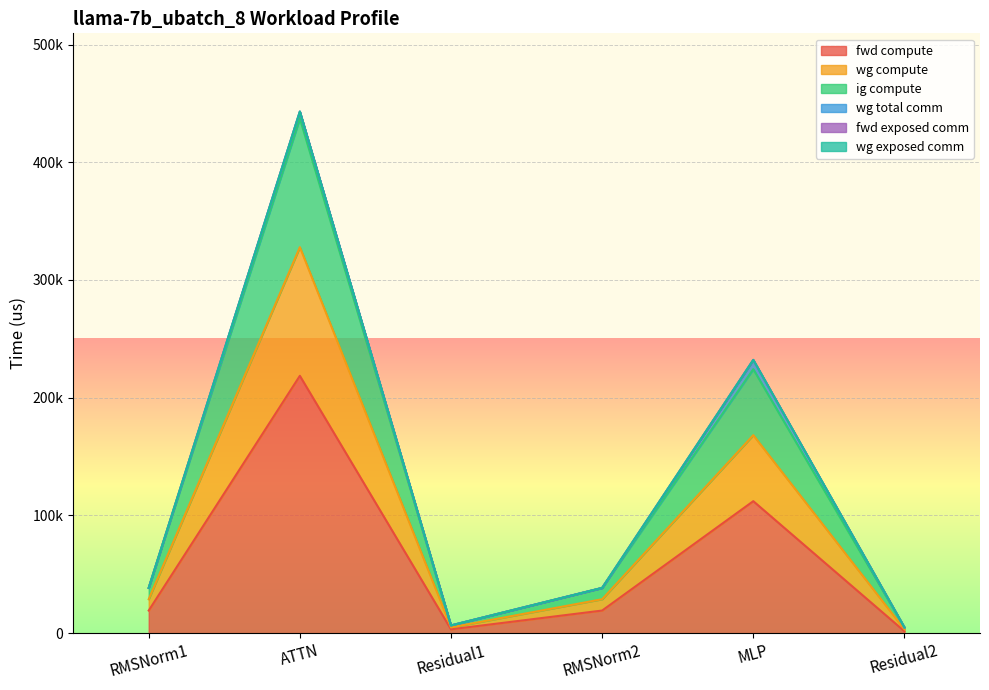

True or false: ig compute and wg compute intersect in this chart.

False